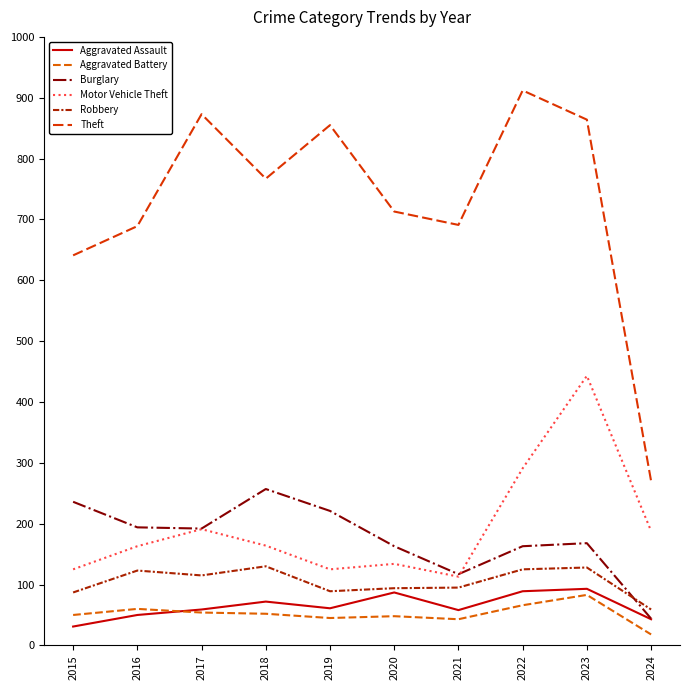

Which category has the lowest value in the Theft series?

2024